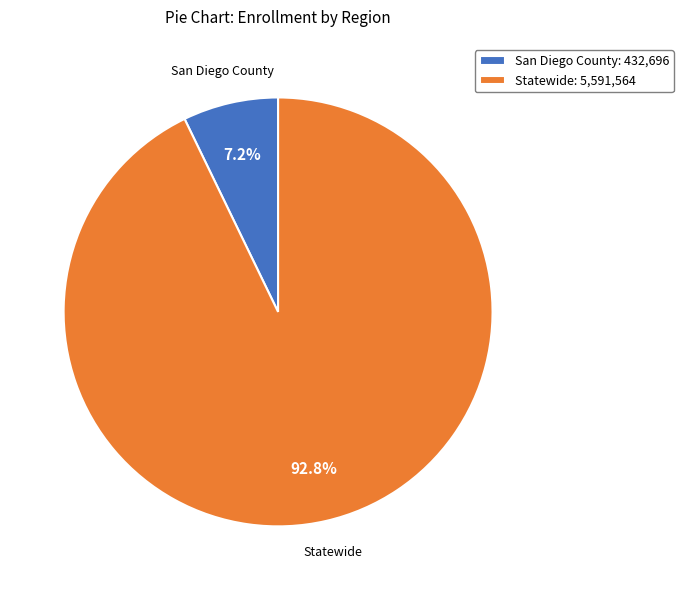

Which has a higher value, Statewide: 5,591,564 or San Diego County: 432,696?

Statewide: 5,591,564